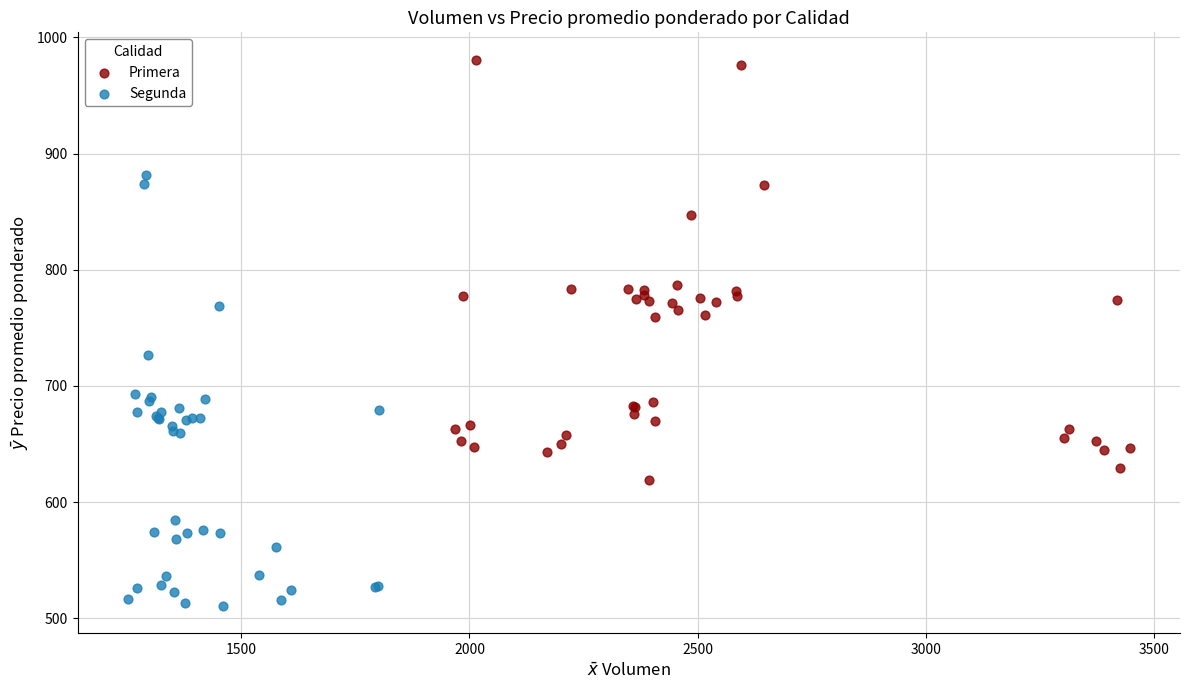

Which series has the widest spread of Y values?

Segunda